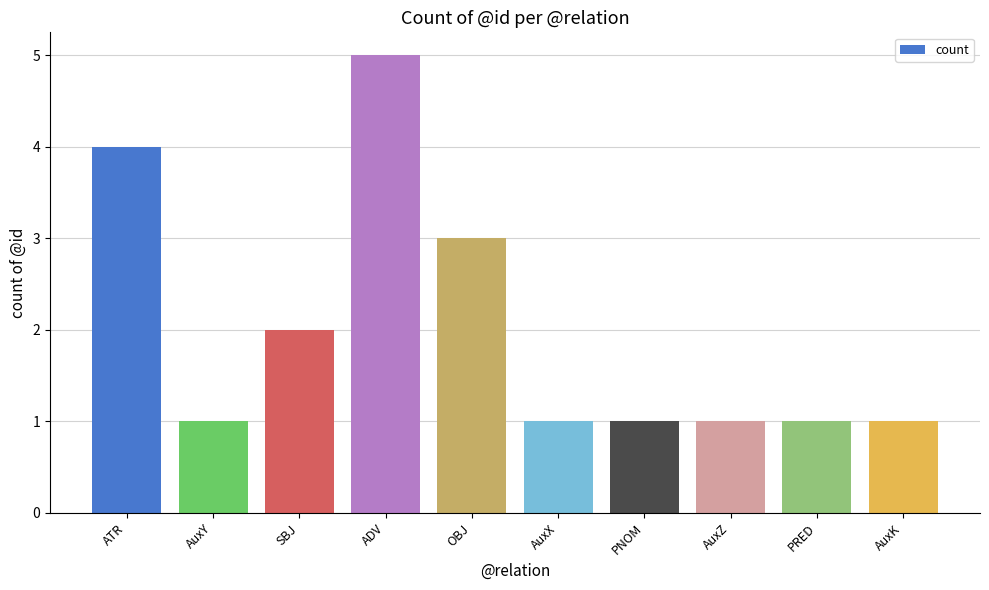

The chart shows a value of 7 at ADV. True or false?

False